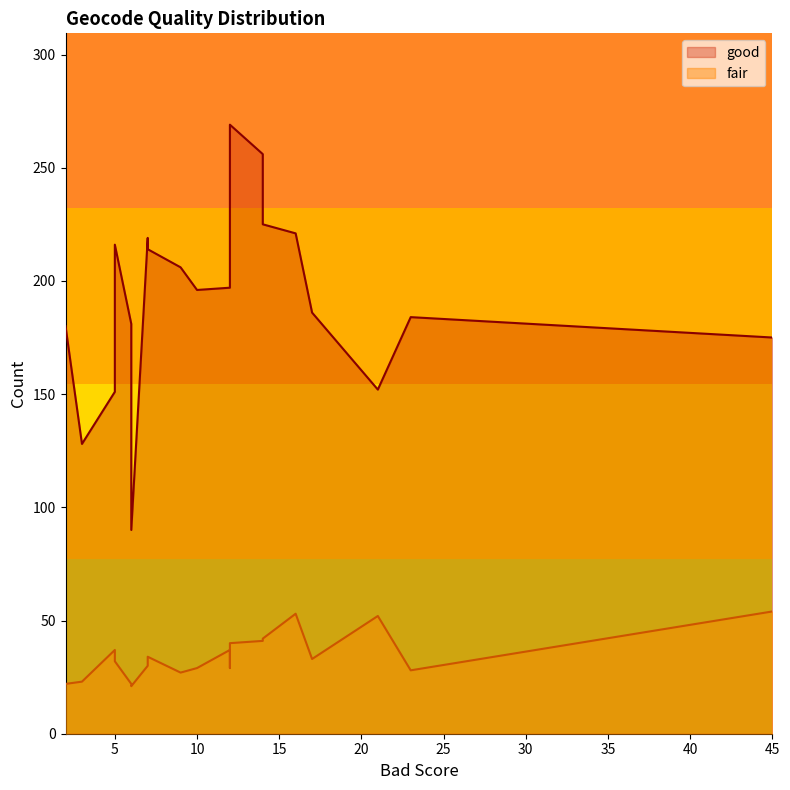

The value of fair at 0 is 50. True or false?

False